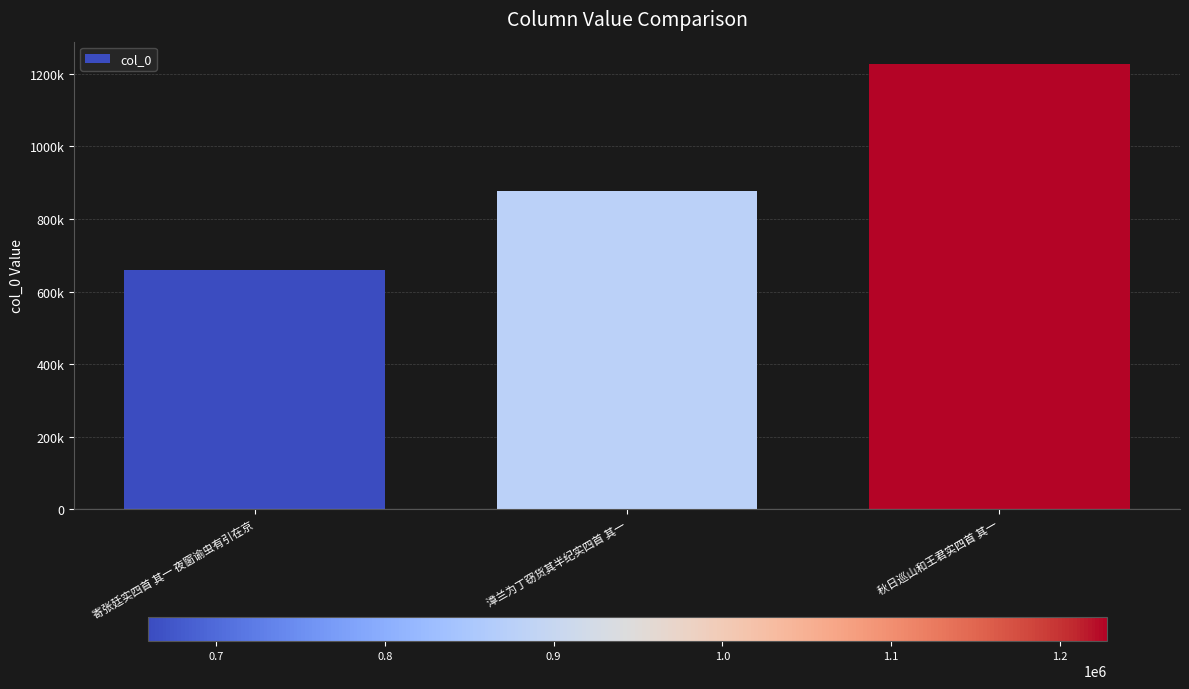

Are the bars grouped side by side (vs. stacked)?

No